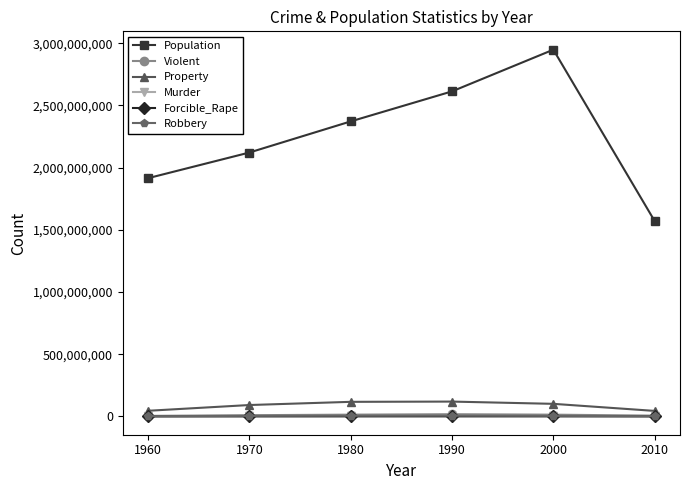

True or false: Violent has more than 0 points higher than both neighbors.

True